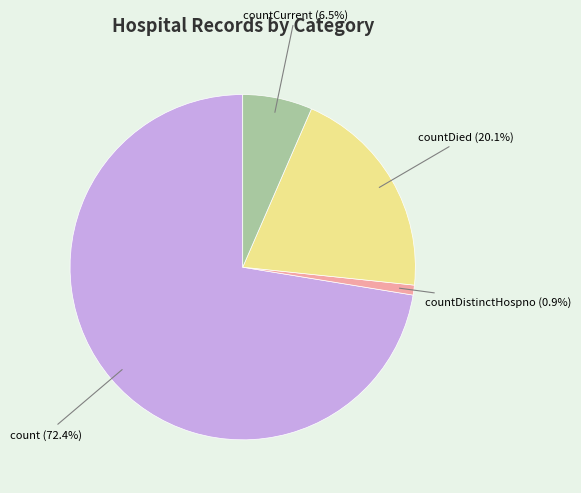

Does any single category account for the majority?

Yes